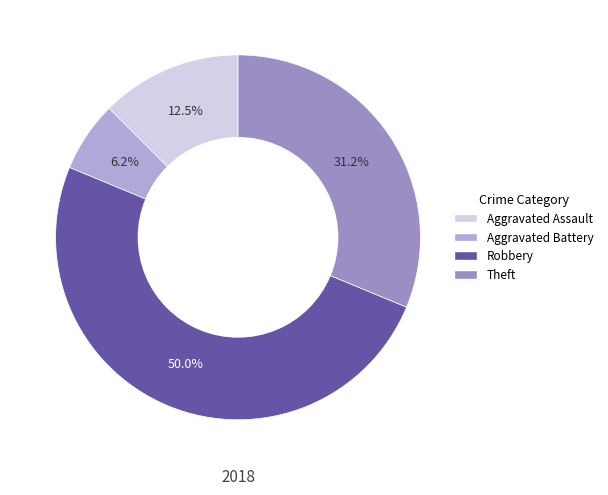

What is the ratio of the value at Aggravated Battery to the value at Theft?

0.2